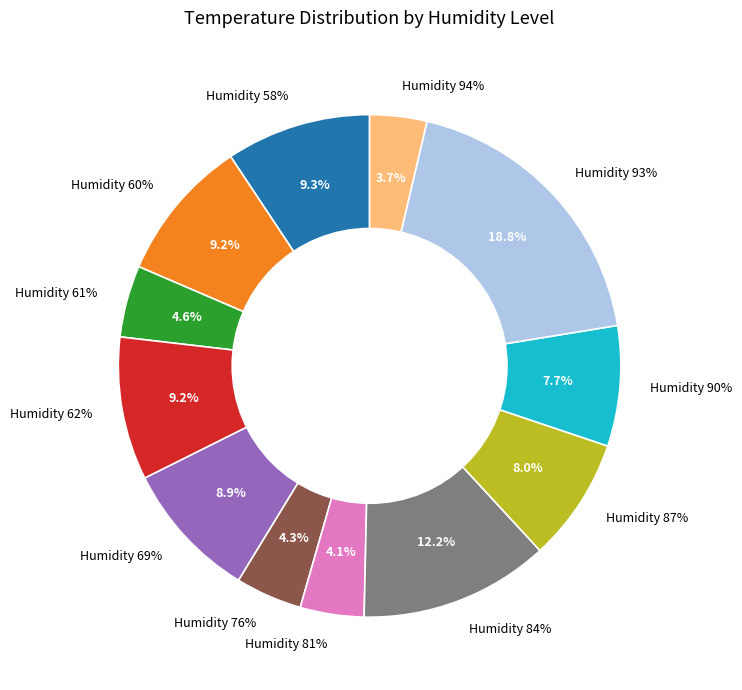

Between 69 and 90, which is larger?

69